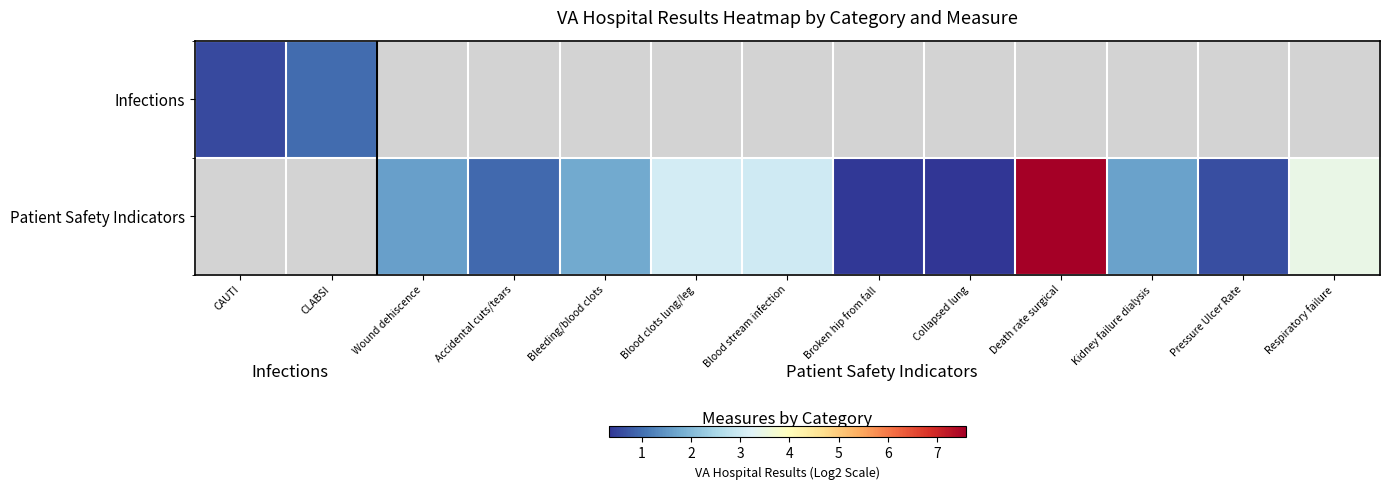

What value does the Patient Safety Indicators series have at Death rate surgical?

7.6